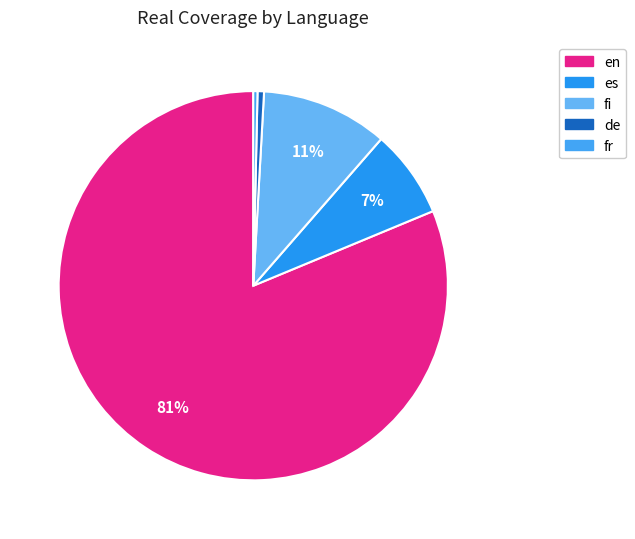

To the nearest percent, what is the average slice percentage?

20%